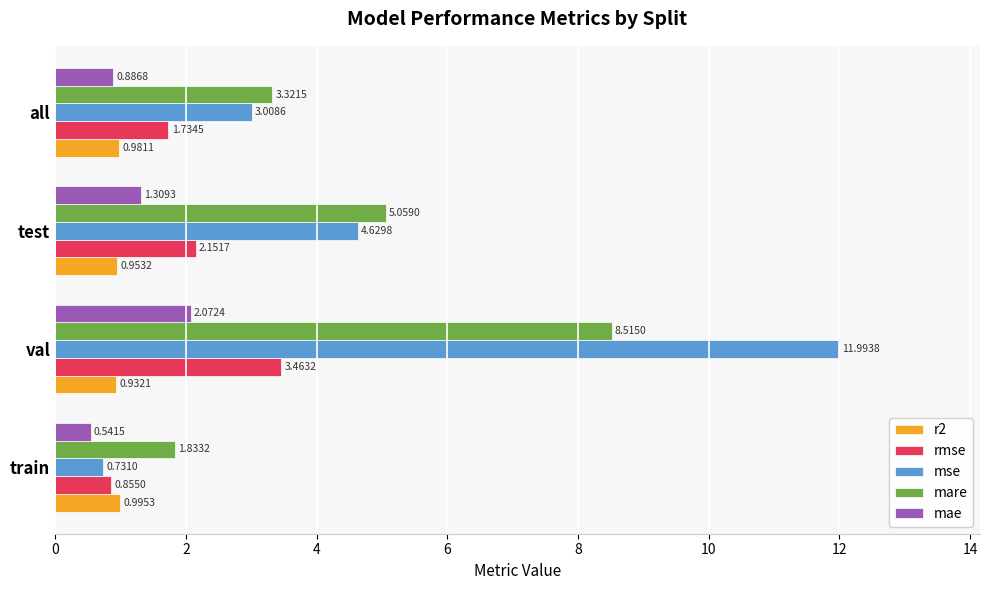

At which category is the sum across all series the highest?

val